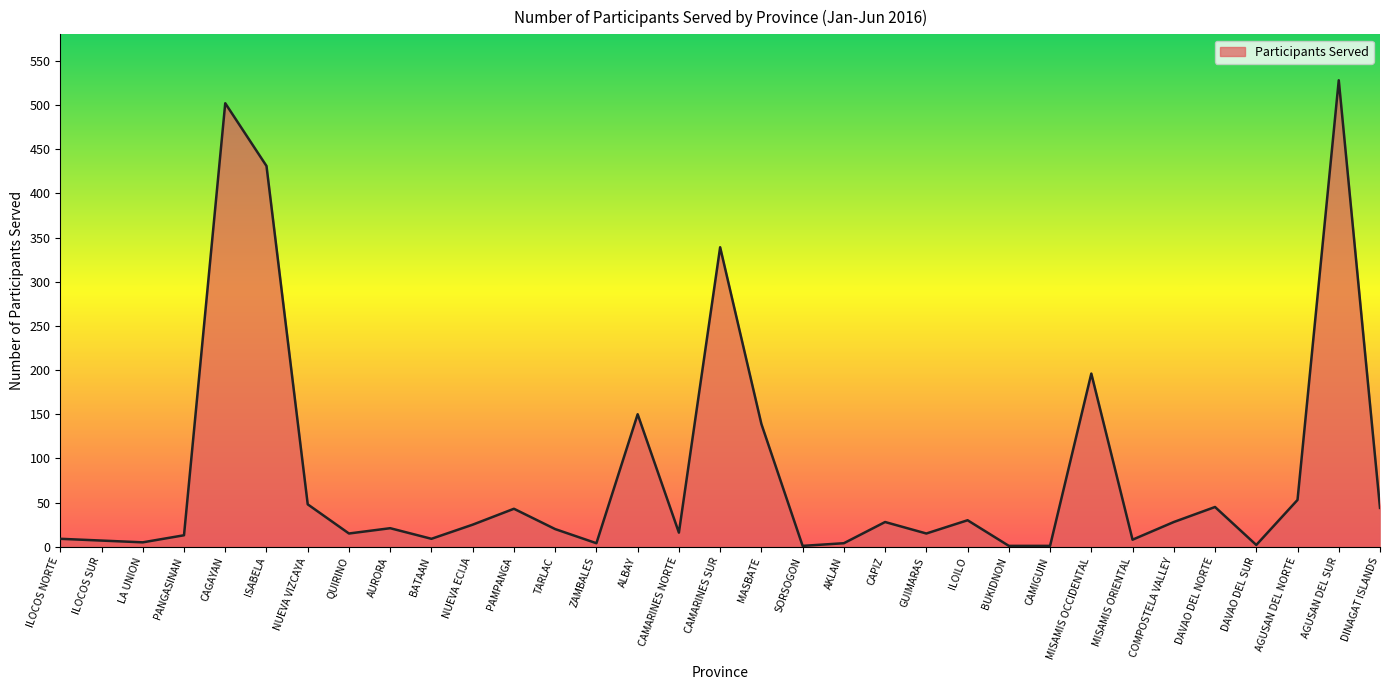

What is the difference between the values at AGUSAN DEL SUR and NUEVA VIZCAYA?

480